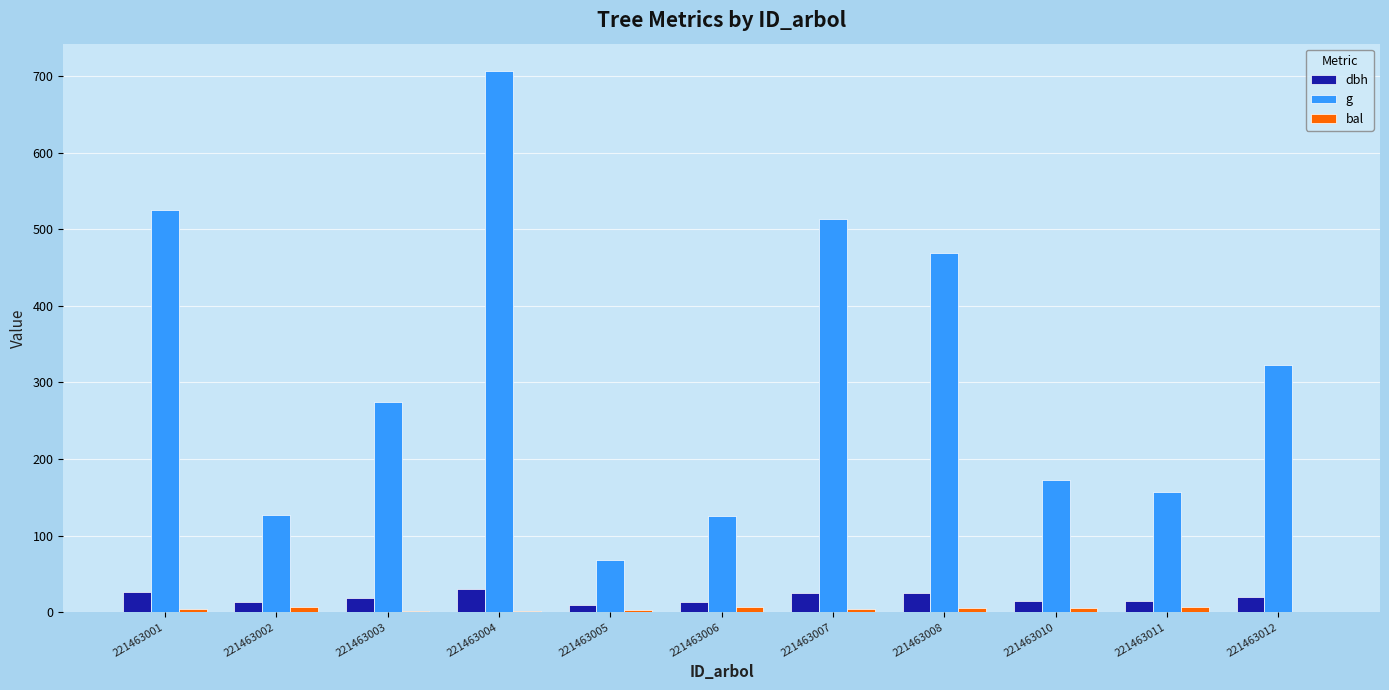

The dbh series shows 18.7 at 221463003. True or false?

True